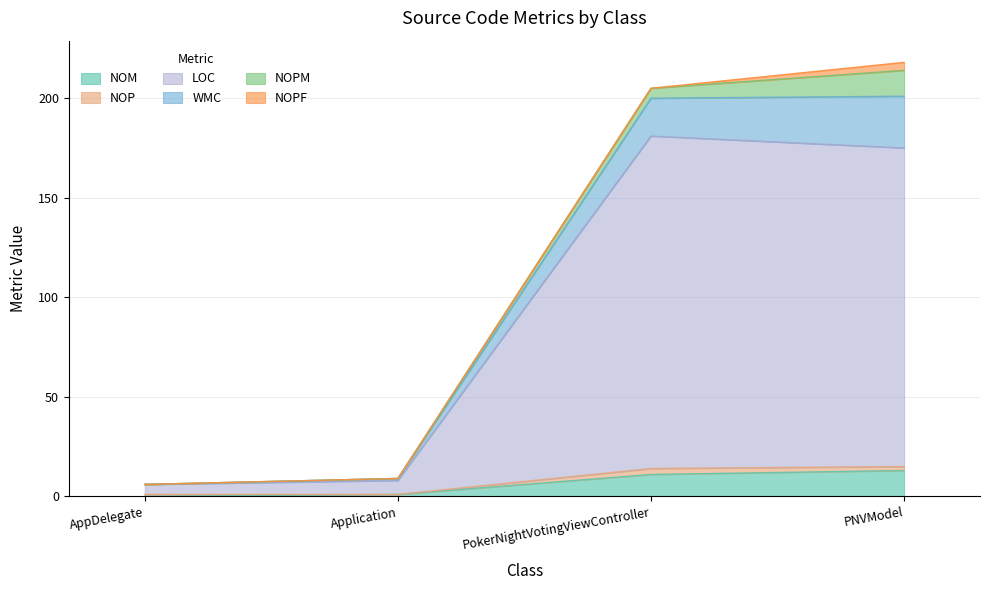

True or false: NOM has a value of 11 at PokerNightVotingViewController.

True